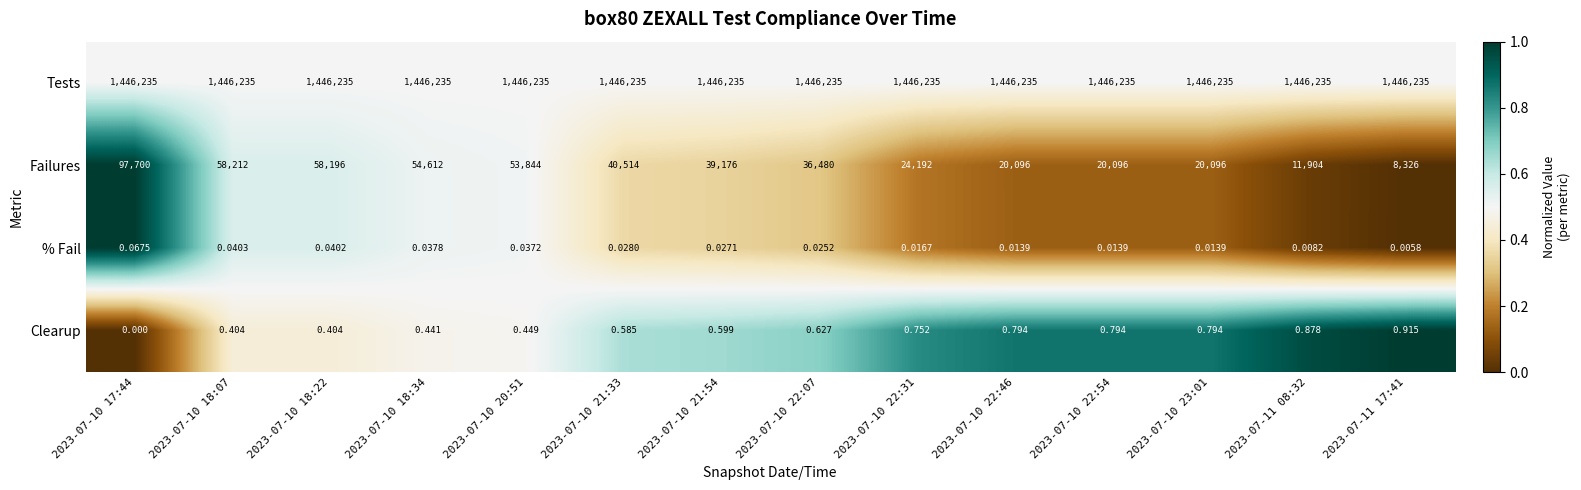

What is the greatest value displayed?

1446235.0